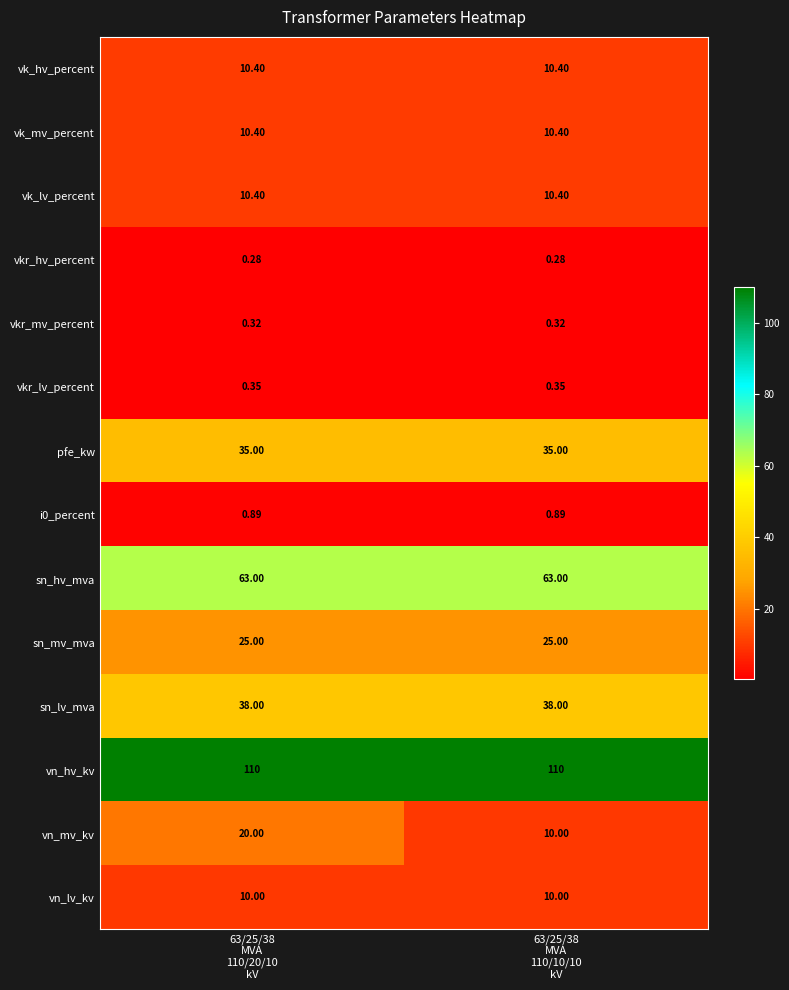

At which category is the sum across all series the highest?

63/25/38
MVA
110/20/10
kV